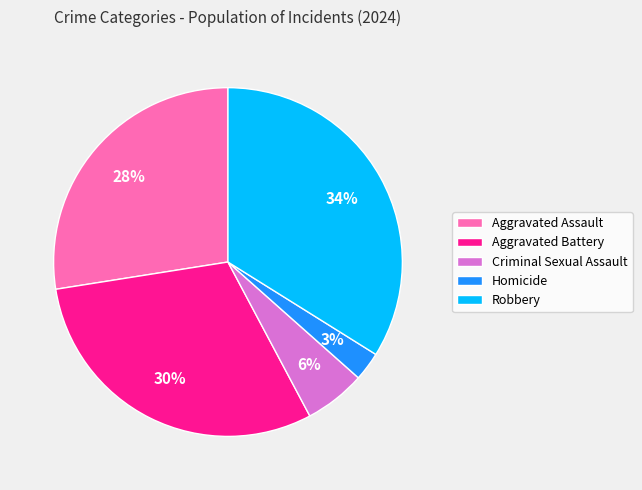

Is there any slice that represents more than half of the pie?

No